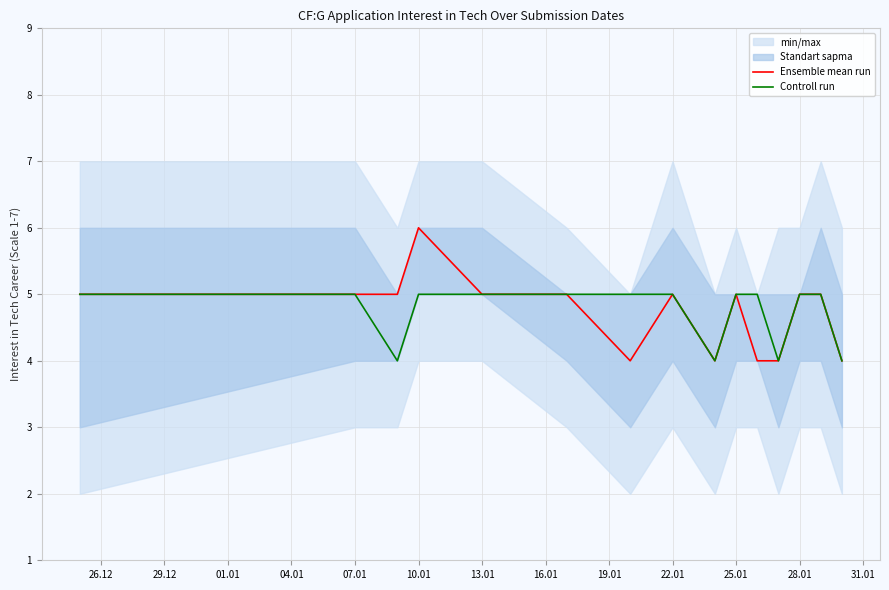

Read the Ensemble mean run value at 28.01.

5